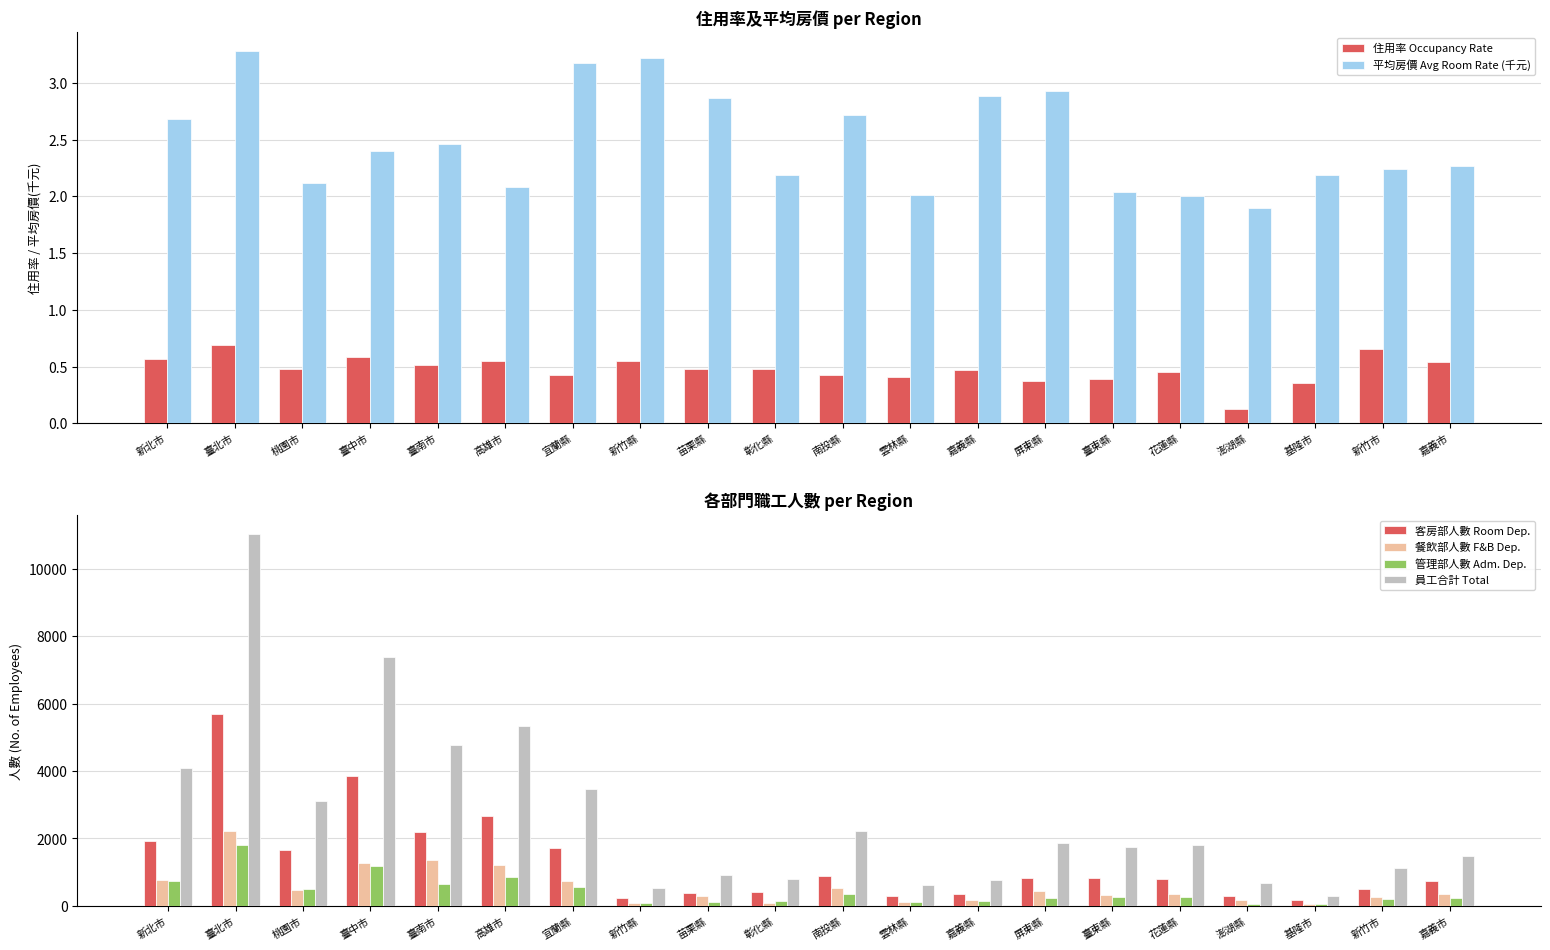

Reading left to right, extract all data points from this chart.

住用率 Occupancy Rate: 新北市=0.6	臺北市=0.7	桃園市=0.5	臺中市=0.6	臺南市=0.5	高雄市=0.6	宜蘭縣=0.4	新竹縣=0.5	苗栗縣=0.5	彰化縣=0.5	南投縣=0.4	雲林縣=0.4	嘉義縣=0.5	屏東縣=0.4	臺東縣=0.4	花蓮縣=0.5	澎湖縣=0.1	基隆市=0.4	新竹市=0.7	嘉義市=0.5
平均房價 Avg Room Rate (千元): 新北市=2.7	臺北市=3.3	桃園市=2.1	臺中市=2.4	臺南市=2.5	高雄市=2.1	宜蘭縣=3.2	新竹縣=3.2	苗栗縣=2.9	彰化縣=2.2	南投縣=2.7	雲林縣=2.0	嘉義縣=2.9	屏東縣=2.9	臺東縣=2.0	花蓮縣=2.0	澎湖縣=1.9	基隆市=2.2	新竹市=2.2	嘉義市=2.3
客房部人數 Room Dep.: 新北市=1936.0	臺北市=5688.0	桃園市=1645.0	臺中市=3860.0	臺南市=2186.0	高雄市=2669.0	宜蘭縣=1709.0	新竹縣=248.0	苗栗縣=390.0	彰化縣=417.0	南投縣=898.0	雲林縣=285.0	嘉義縣=359.0	屏東縣=840.0	臺東縣=828.0	花蓮縣=805.0	澎湖縣=306.0	基隆市=167.0	新竹市=497.0	嘉義市=725.0
餐飲部人數 F&B Dep.: 新北市=779.0	臺北市=2223.0	桃園市=466.0	臺中市=1276.0	臺南市=1366.0	高雄市=1202.0	宜蘭縣=740.0	新竹縣=100.0	苗栗縣=298.0	彰化縣=87.0	南投縣=526.0	雲林縣=129.0	嘉義縣=174.0	屏東縣=438.0	臺東縣=320.0	花蓮縣=354.0	澎湖縣=161.0	基隆市=48.0	新竹市=266.0	嘉義市=346.0
管理部人數 Adm. Dep.: 新北市=747.0	臺北市=1814.0	桃園市=511.0	臺中市=1191.0	臺南市=652.0	高雄市=871.0	宜蘭縣=564.0	新竹縣=96.0	苗栗縣=119.0	彰化縣=134.0	南投縣=345.0	雲林縣=126.0	嘉義縣=149.0	屏東縣=233.0	臺東縣=251.0	花蓮縣=272.0	澎湖縣=63.0	基隆市=45.0	新竹市=218.0	嘉義市=229.0
員工合計 Total: 新北市=4101.0	臺北市=11041.0	桃園市=3116.0	臺中市=7384.0	臺南市=4769.0	高雄市=5342.0	宜蘭縣=3476.0	新竹縣=544.0	苗栗縣=927.0	彰化縣=789.0	南投縣=2228.0	雲林縣=608.0	嘉義縣=775.0	屏東縣=1858.0	臺東縣=1754.0	花蓮縣=1795.0	澎湖縣=670.0	基隆市=287.0	新竹市=1126.0	嘉義市=1472.0